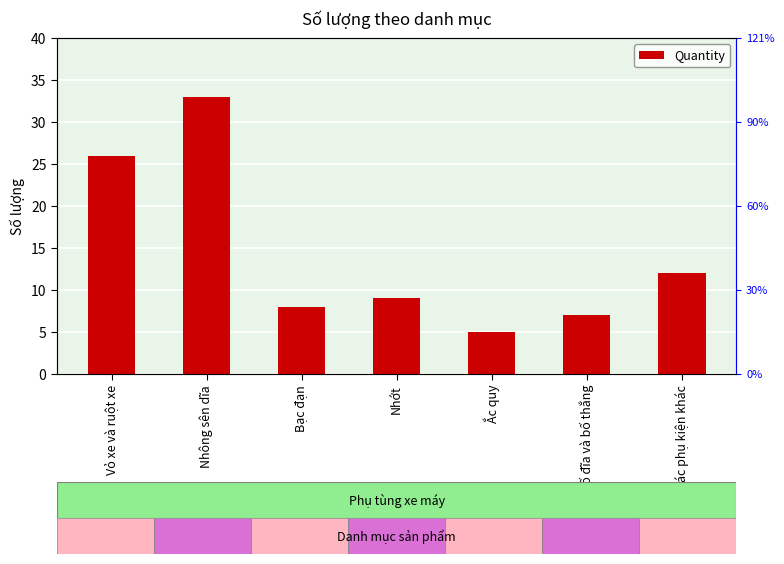

What is the value of the 7th bar from the left?

12